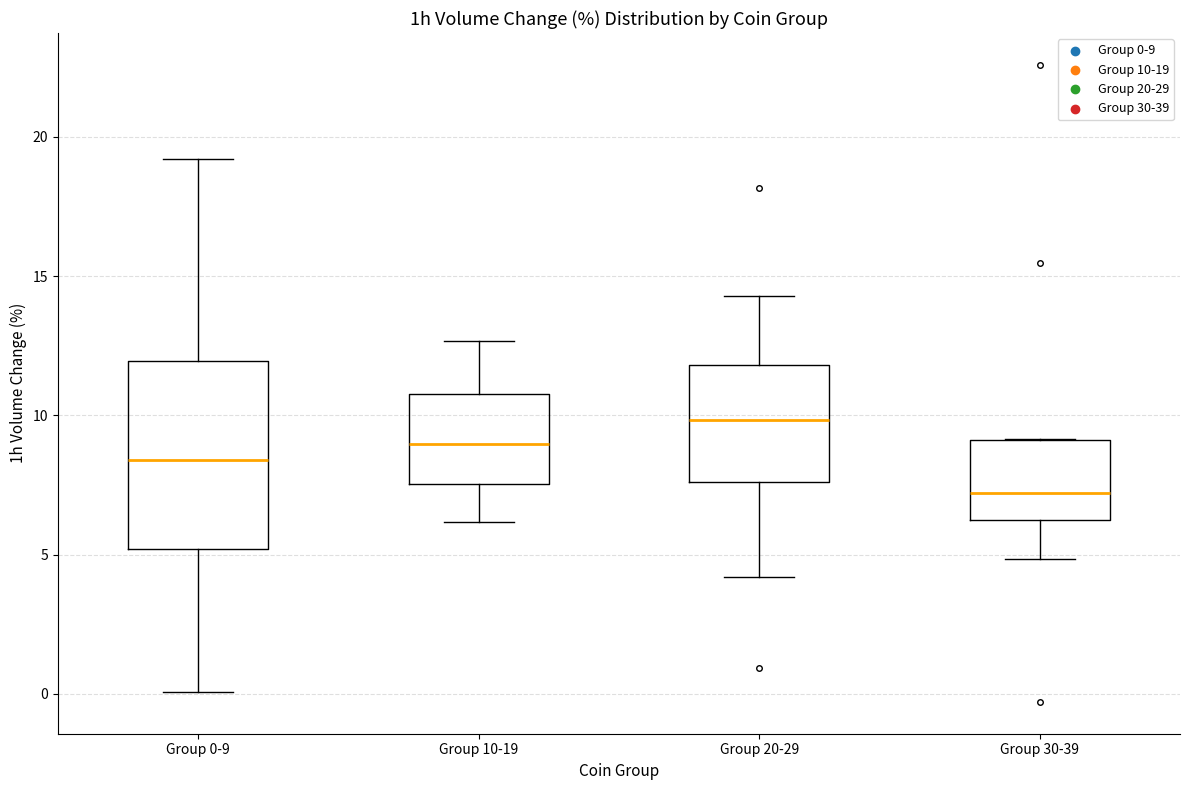

Where is the upper edge of the box for Group 20-29 on the y-axis? The values are not printed on the chart, so give them approximately, as read against the axis.

12.0